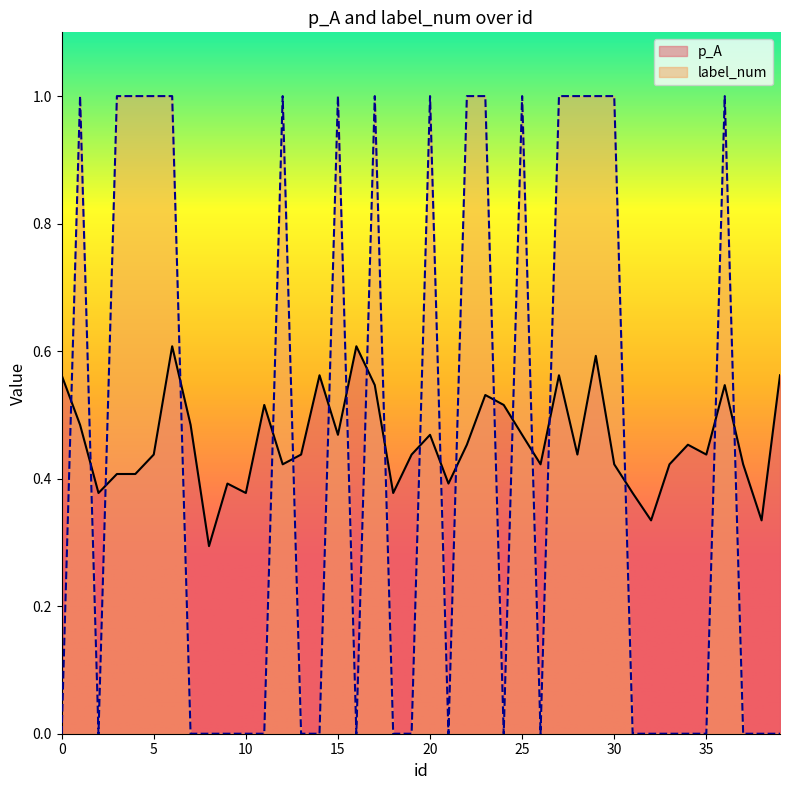

The label_num series shows 0.0 at 24. True or false?

True